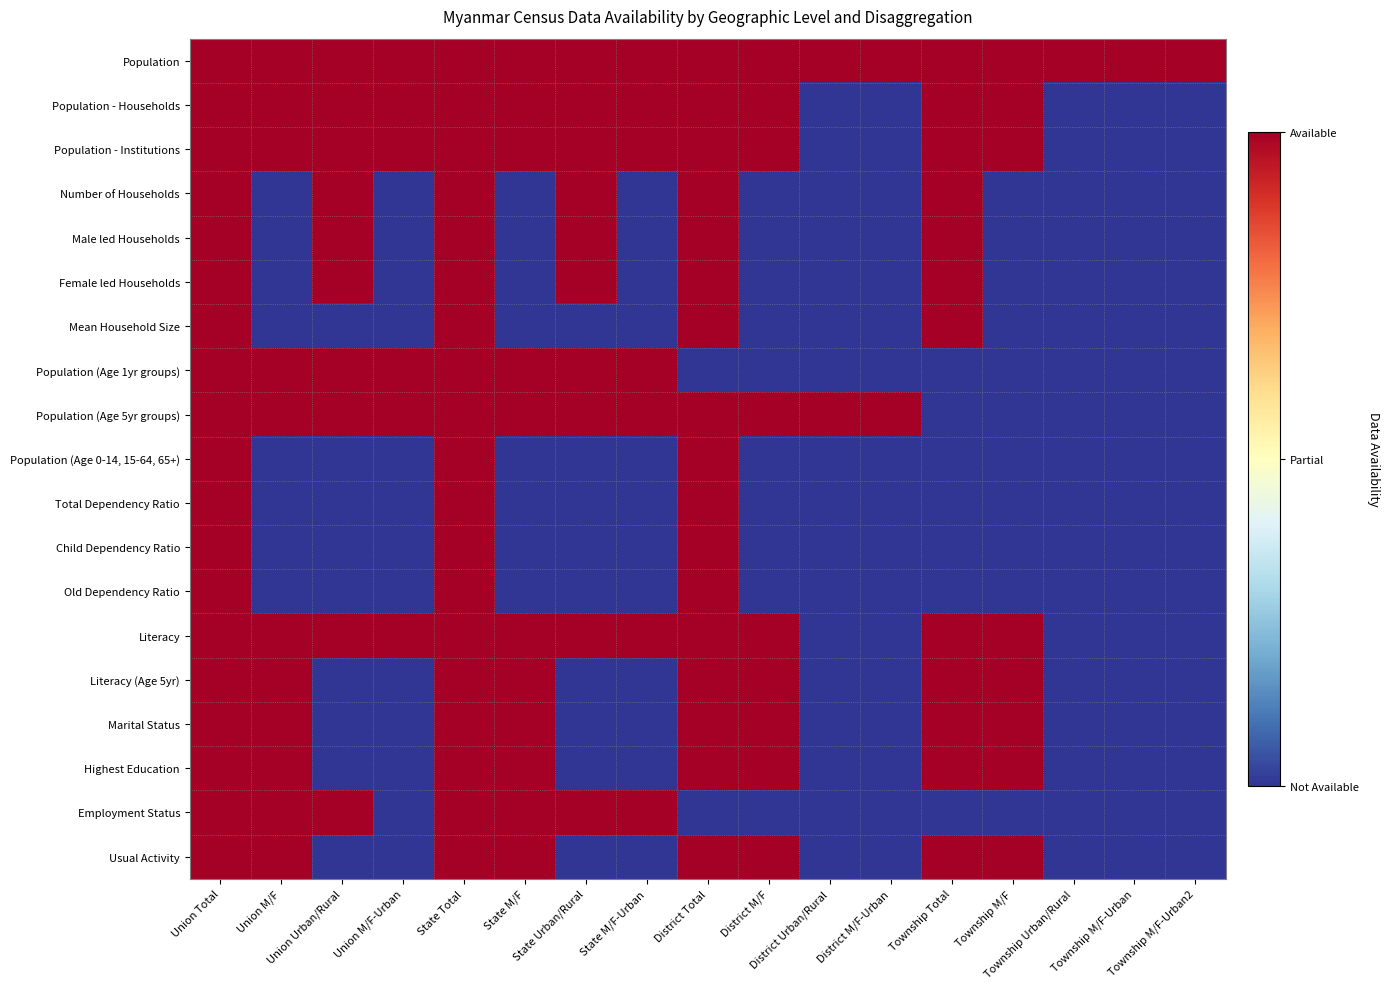

Reading left to right, list all the values displayed in this chart.

Population: Union Total=1	Union M/F=1	Union Urban/Rural=1	Union M/F-Urban=1	State Total=1	State M/F=1	State Urban/Rural=1	State M/F-Urban=1	District Total=1	District M/F=1	District Urban/Rural=1	District M/F-Urban=1	Township Total=1	Township M/F=1	Township Urban/Rural=1	Township M/F-Urban=1	Township M/F-Urban2=1
Population - Households: Union Total=1	Union M/F=1	Union Urban/Rural=1	Union M/F-Urban=1	State Total=1	State M/F=1	State Urban/Rural=1	State M/F-Urban=1	District Total=1	District M/F=1	District Urban/Rural=0	District M/F-Urban=0	Township Total=1	Township M/F=1	Township Urban/Rural=0	Township M/F-Urban=0	Township M/F-Urban2=0
Population - Institutions: Union Total=1	Union M/F=1	Union Urban/Rural=1	Union M/F-Urban=1	State Total=1	State M/F=1	State Urban/Rural=1	State M/F-Urban=1	District Total=1	District M/F=1	District Urban/Rural=0	District M/F-Urban=0	Township Total=1	Township M/F=1	Township Urban/Rural=0	Township M/F-Urban=0	Township M/F-Urban2=0
Number of Households: Union Total=1	Union M/F=0	Union Urban/Rural=1	Union M/F-Urban=0	State Total=1	State M/F=0	State Urban/Rural=1	State M/F-Urban=0	District Total=1	District M/F=0	District Urban/Rural=0	District M/F-Urban=0	Township Total=1	Township M/F=0	Township Urban/Rural=0	Township M/F-Urban=0	Township M/F-Urban2=0
Male led Households: Union Total=1	Union M/F=0	Union Urban/Rural=1	Union M/F-Urban=0	State Total=1	State M/F=0	State Urban/Rural=1	State M/F-Urban=0	District Total=1	District M/F=0	District Urban/Rural=0	District M/F-Urban=0	Township Total=1	Township M/F=0	Township Urban/Rural=0	Township M/F-Urban=0	Township M/F-Urban2=0
Female led Households: Union Total=1	Union M/F=0	Union Urban/Rural=1	Union M/F-Urban=0	State Total=1	State M/F=0	State Urban/Rural=1	State M/F-Urban=0	District Total=1	District M/F=0	District Urban/Rural=0	District M/F-Urban=0	Township Total=1	Township M/F=0	Township Urban/Rural=0	Township M/F-Urban=0	Township M/F-Urban2=0
Mean Household Size: Union Total=1	Union M/F=0	Union Urban/Rural=0	Union M/F-Urban=0	State Total=1	State M/F=0	State Urban/Rural=0	State M/F-Urban=0	District Total=1	District M/F=0	District Urban/Rural=0	District M/F-Urban=0	Township Total=1	Township M/F=0	Township Urban/Rural=0	Township M/F-Urban=0	Township M/F-Urban2=0
Population (Age 1yr groups): Union Total=1	Union M/F=1	Union Urban/Rural=1	Union M/F-Urban=1	State Total=1	State M/F=1	State Urban/Rural=1	State M/F-Urban=1	District Total=0	District M/F=0	District Urban/Rural=0	District M/F-Urban=0	Township Total=0	Township M/F=0	Township Urban/Rural=0	Township M/F-Urban=0	Township M/F-Urban2=0
Population (Age 5yr groups): Union Total=1	Union M/F=1	Union Urban/Rural=1	Union M/F-Urban=1	State Total=1	State M/F=1	State Urban/Rural=1	State M/F-Urban=1	District Total=1	District M/F=1	District Urban/Rural=1	District M/F-Urban=1	Township Total=0	Township M/F=0	Township Urban/Rural=0	Township M/F-Urban=0	Township M/F-Urban2=0
Population (Age 0-14, 15-64, 65+): Union Total=1	Union M/F=0	Union Urban/Rural=0	Union M/F-Urban=0	State Total=1	State M/F=0	State Urban/Rural=0	State M/F-Urban=0	District Total=1	District M/F=0	District Urban/Rural=0	District M/F-Urban=0	Township Total=0	Township M/F=0	Township Urban/Rural=0	Township M/F-Urban=0	Township M/F-Urban2=0
Total Dependency Ratio: Union Total=1	Union M/F=0	Union Urban/Rural=0	Union M/F-Urban=0	State Total=1	State M/F=0	State Urban/Rural=0	State M/F-Urban=0	District Total=1	District M/F=0	District Urban/Rural=0	District M/F-Urban=0	Township Total=0	Township M/F=0	Township Urban/Rural=0	Township M/F-Urban=0	Township M/F-Urban2=0
Child Dependency Ratio: Union Total=1	Union M/F=0	Union Urban/Rural=0	Union M/F-Urban=0	State Total=1	State M/F=0	State Urban/Rural=0	State M/F-Urban=0	District Total=1	District M/F=0	District Urban/Rural=0	District M/F-Urban=0	Township Total=0	Township M/F=0	Township Urban/Rural=0	Township M/F-Urban=0	Township M/F-Urban2=0
Old Dependency Ratio: Union Total=1	Union M/F=0	Union Urban/Rural=0	Union M/F-Urban=0	State Total=1	State M/F=0	State Urban/Rural=0	State M/F-Urban=0	District Total=1	District M/F=0	District Urban/Rural=0	District M/F-Urban=0	Township Total=0	Township M/F=0	Township Urban/Rural=0	Township M/F-Urban=0	Township M/F-Urban2=0
Literacy: Union Total=1	Union M/F=1	Union Urban/Rural=1	Union M/F-Urban=1	State Total=1	State M/F=1	State Urban/Rural=1	State M/F-Urban=1	District Total=1	District M/F=1	District Urban/Rural=0	District M/F-Urban=0	Township Total=1	Township M/F=1	Township Urban/Rural=0	Township M/F-Urban=0	Township M/F-Urban2=0
Literacy (Age 5yr): Union Total=1	Union M/F=1	Union Urban/Rural=0	Union M/F-Urban=0	State Total=1	State M/F=1	State Urban/Rural=0	State M/F-Urban=0	District Total=1	District M/F=1	District Urban/Rural=0	District M/F-Urban=0	Township Total=1	Township M/F=1	Township Urban/Rural=0	Township M/F-Urban=0	Township M/F-Urban2=0
Marital Status: Union Total=1	Union M/F=1	Union Urban/Rural=0	Union M/F-Urban=0	State Total=1	State M/F=1	State Urban/Rural=0	State M/F-Urban=0	District Total=1	District M/F=1	District Urban/Rural=0	District M/F-Urban=0	Township Total=1	Township M/F=1	Township Urban/Rural=0	Township M/F-Urban=0	Township M/F-Urban2=0
Highest Education: Union Total=1	Union M/F=1	Union Urban/Rural=0	Union M/F-Urban=0	State Total=1	State M/F=1	State Urban/Rural=0	State M/F-Urban=0	District Total=1	District M/F=1	District Urban/Rural=0	District M/F-Urban=0	Township Total=1	Township M/F=1	Township Urban/Rural=0	Township M/F-Urban=0	Township M/F-Urban2=0
Employment Status: Union Total=1	Union M/F=1	Union Urban/Rural=1	Union M/F-Urban=0	State Total=1	State M/F=1	State Urban/Rural=1	State M/F-Urban=1	District Total=0	District M/F=0	District Urban/Rural=0	District M/F-Urban=0	Township Total=0	Township M/F=0	Township Urban/Rural=0	Township M/F-Urban=0	Township M/F-Urban2=0
Usual Activity: Union Total=1	Union M/F=1	Union Urban/Rural=0	Union M/F-Urban=0	State Total=1	State M/F=1	State Urban/Rural=0	State M/F-Urban=0	District Total=1	District M/F=1	District Urban/Rural=0	District M/F-Urban=0	Township Total=1	Township M/F=1	Township Urban/Rural=0	Township M/F-Urban=0	Township M/F-Urban2=0